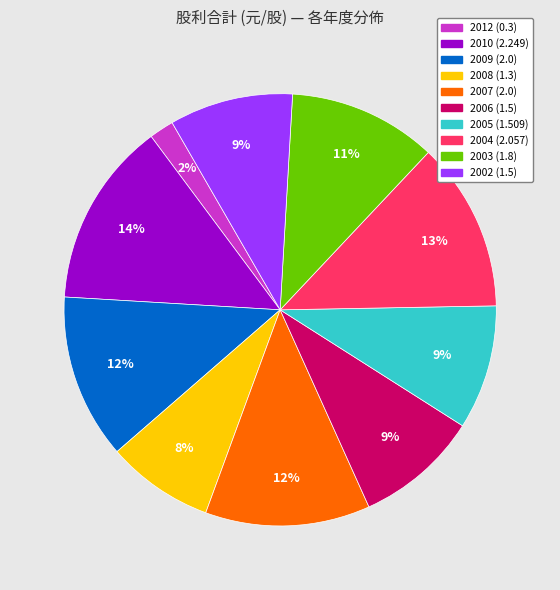

Do 2002 (1.5) and 2004 (2.057) together represent more than half of the pie?

No